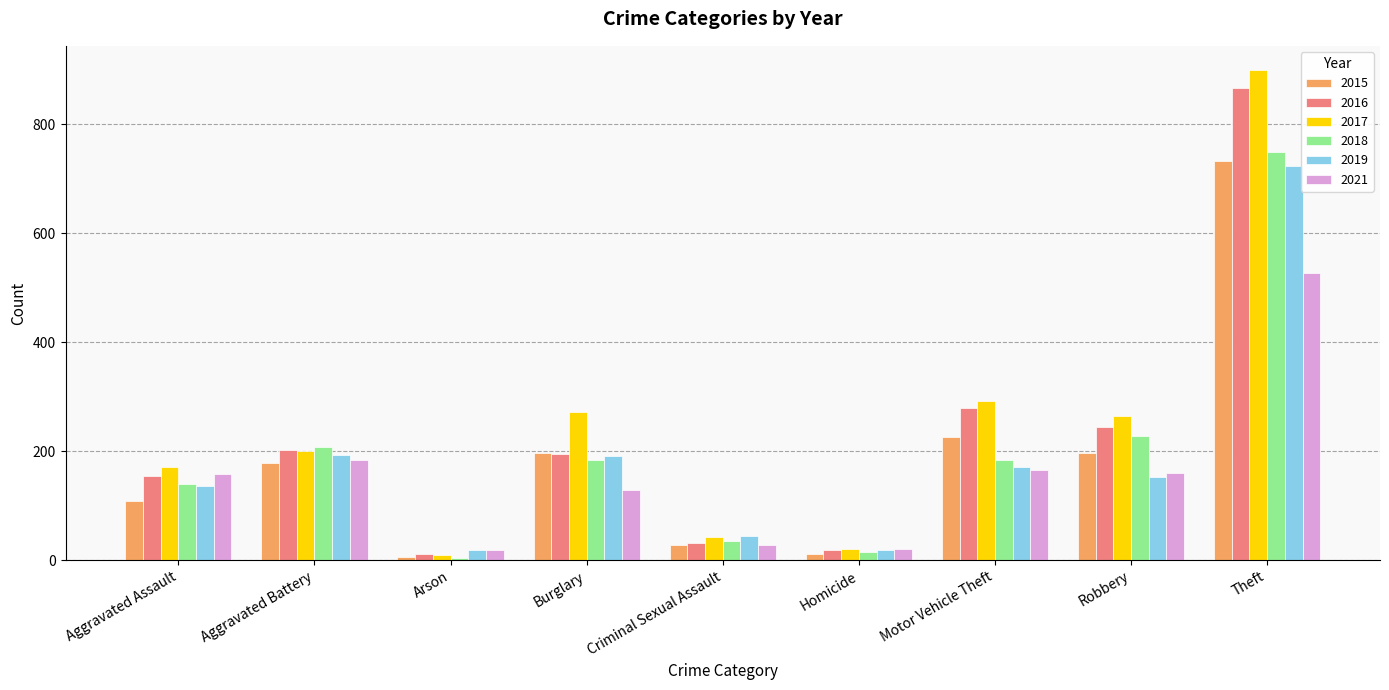

What is the label of the 6th bar from the left?

Homicide